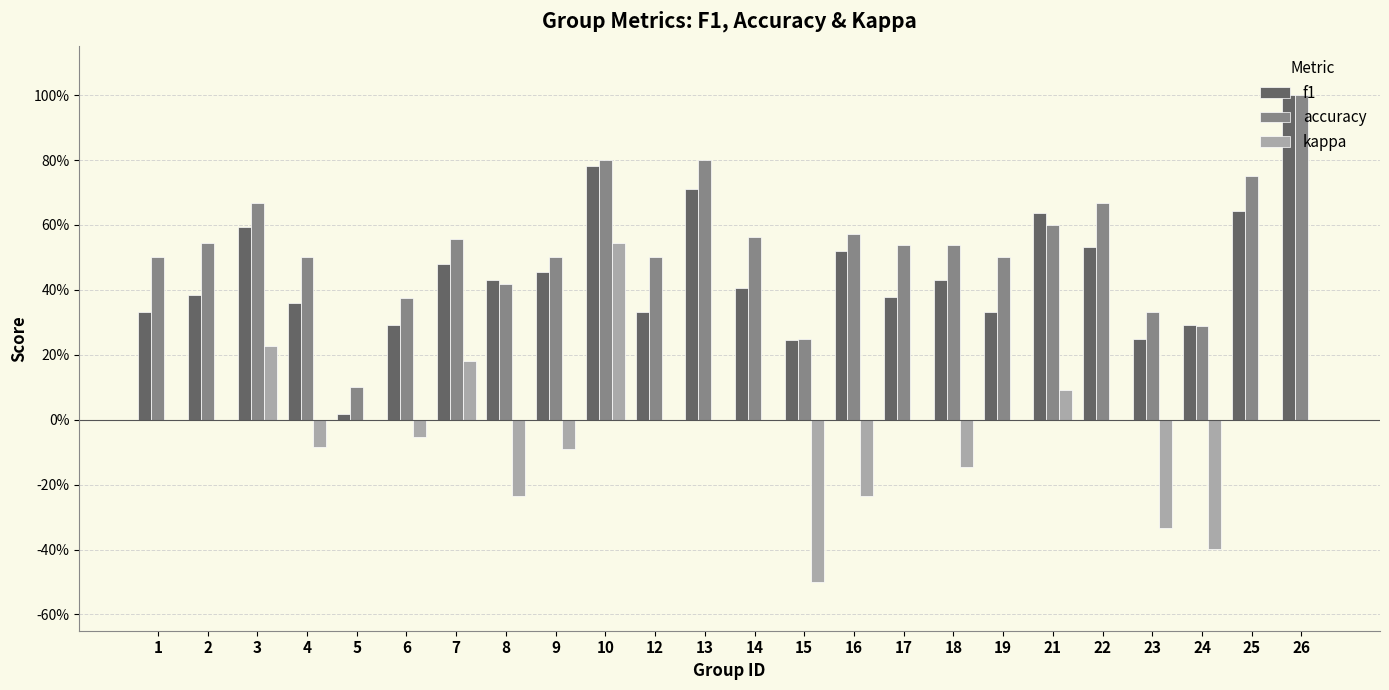

What is the difference between the maximum and second lowest values in the accuracy series?

0.8